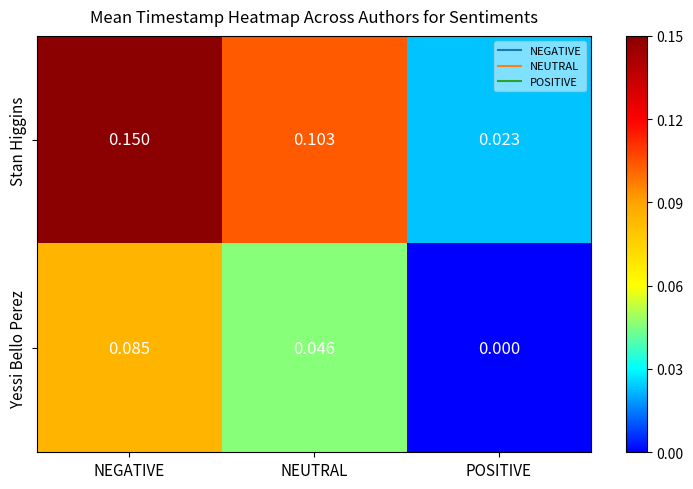

Which series has the widest spread of values?

Stan Higgins